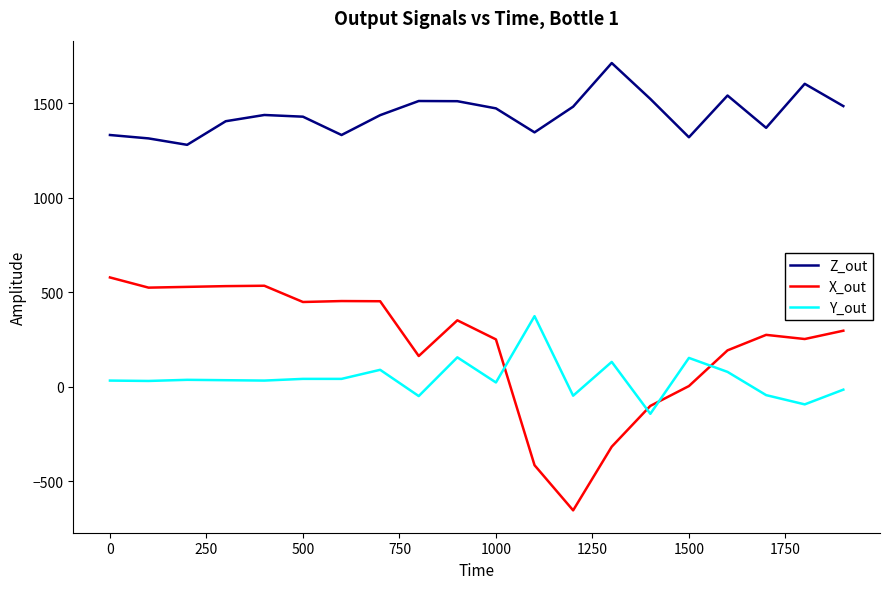

True or false: Z_out and Y_out intersect in this chart.

False